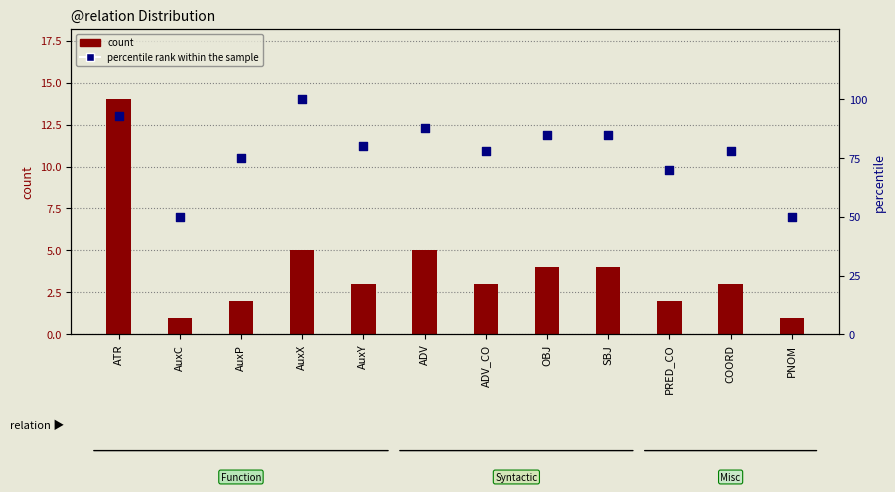

What are all the series names shown in the legend?

count, percentile rank